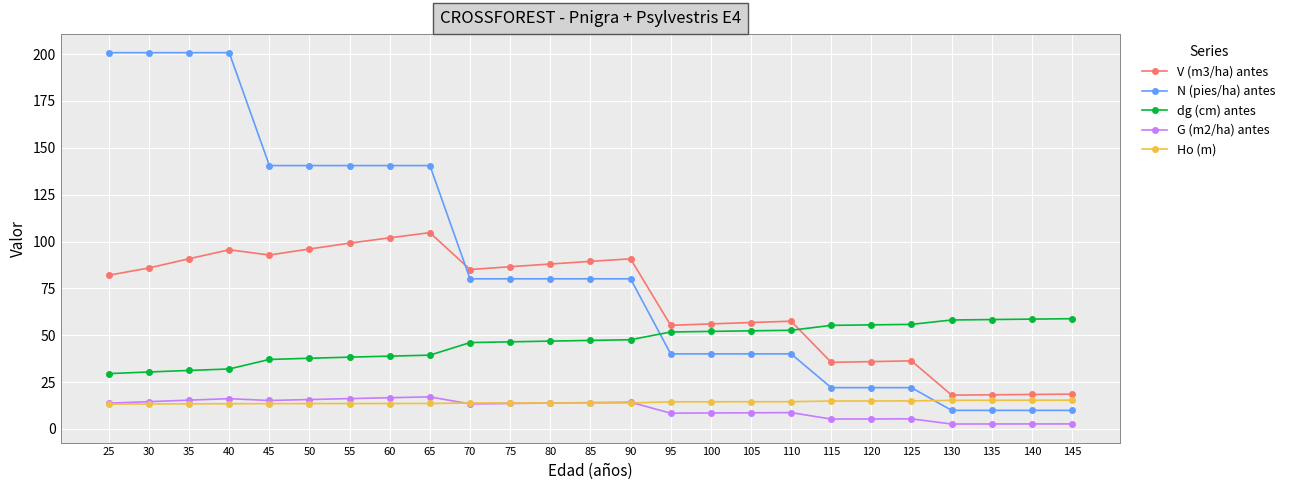

How many data points in V (m3/ha) antes are less than 85?

12